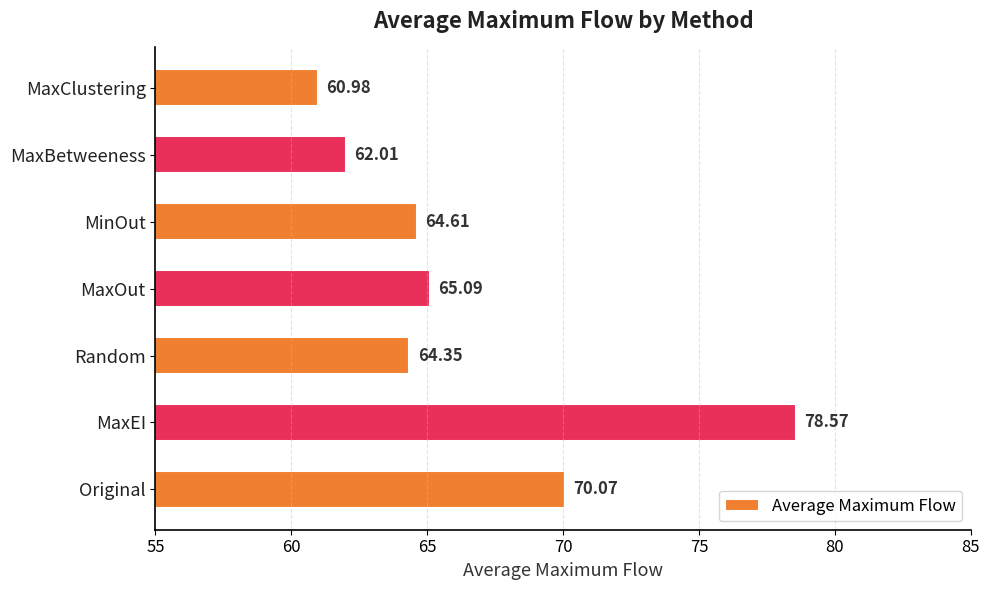

What is the difference between the second highest and second lowest values?

8.1